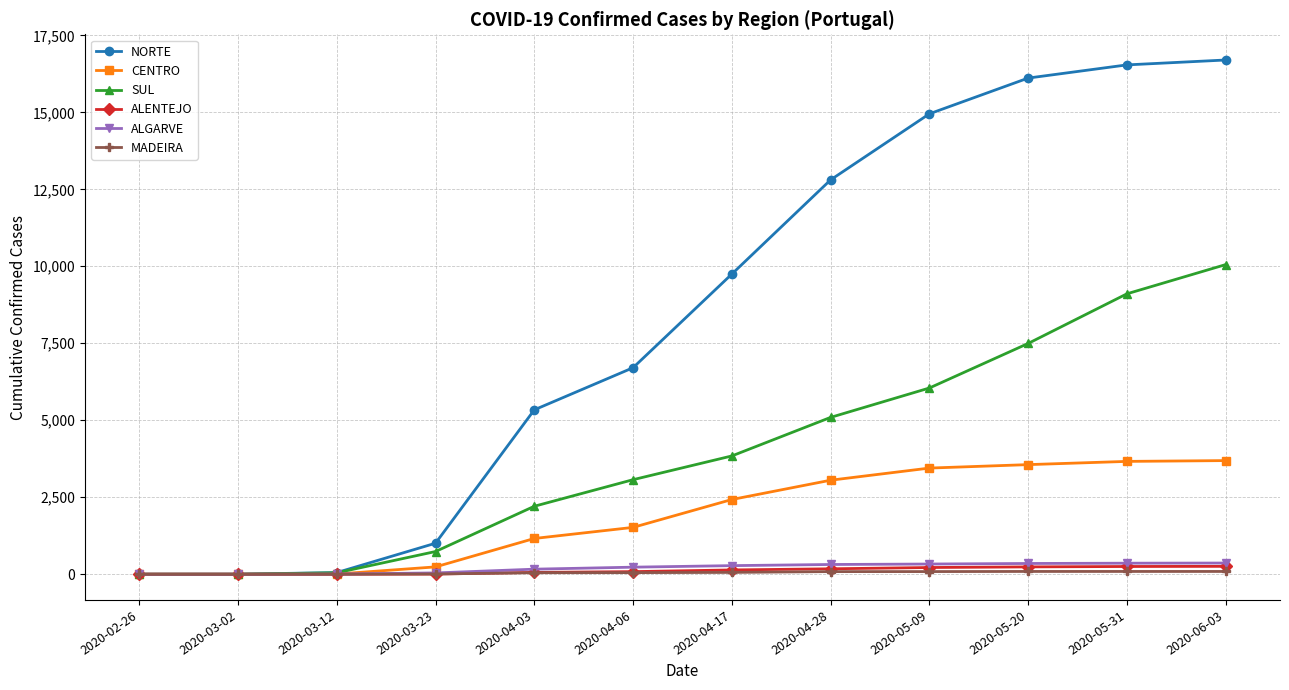

What is the average value of the CENTRO series?

1897